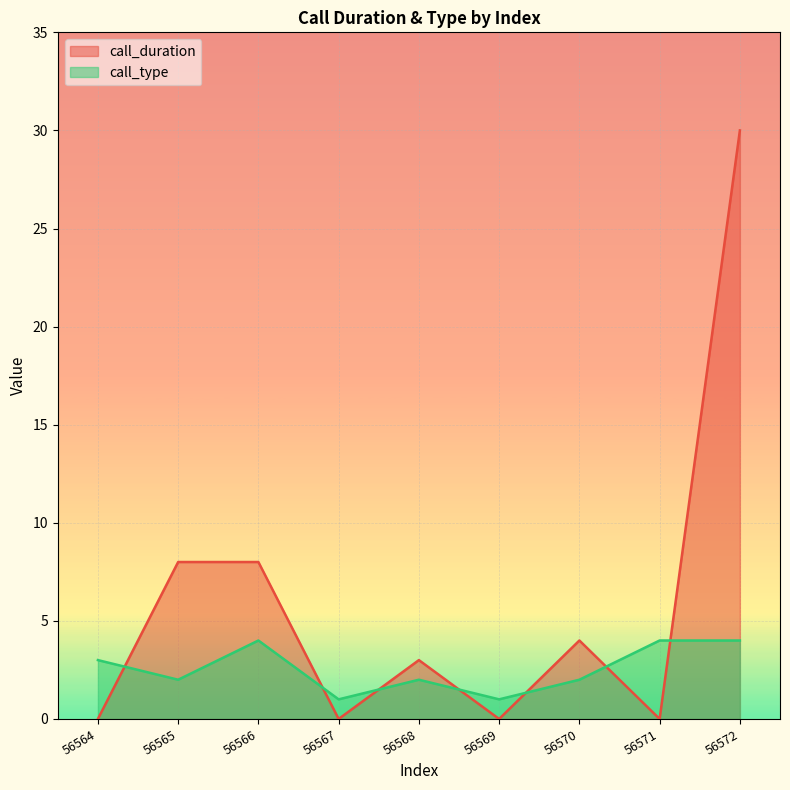

How many lines are shown in the chart?

2